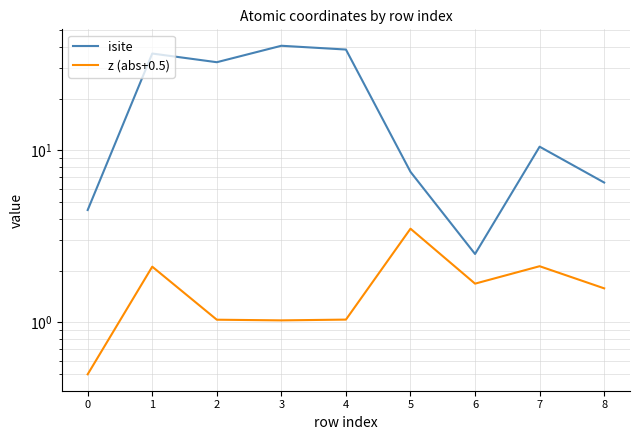

What is the difference between the maximum and minimum values in the isite series?

38.0